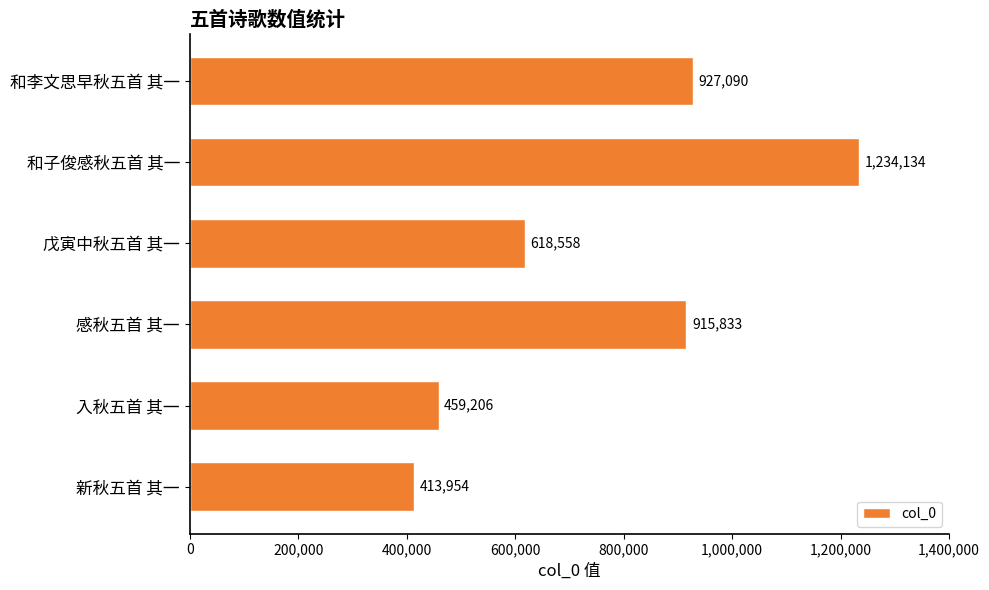

What is the sum of all values?

4568775